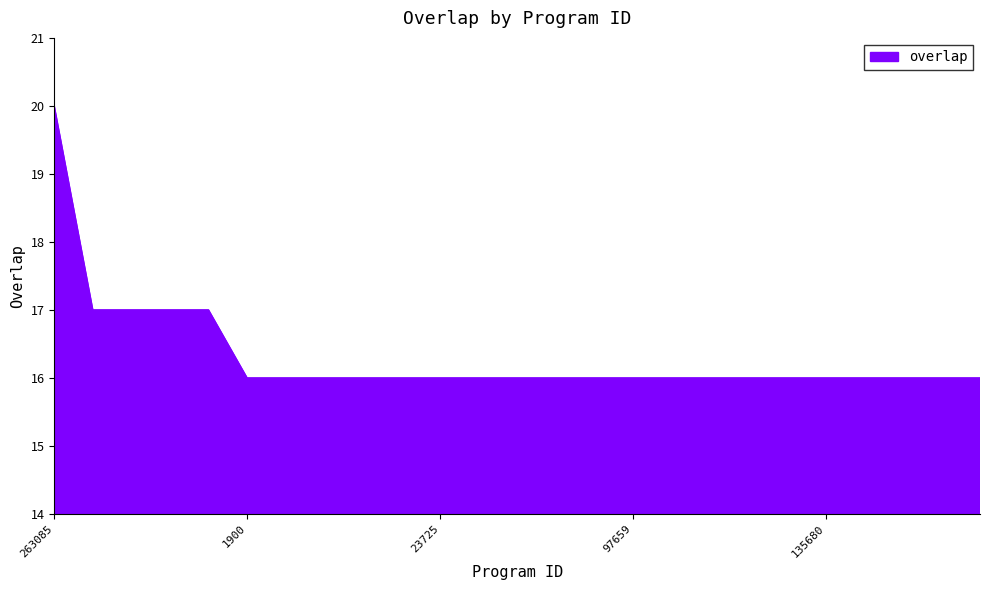

What is the greatest value displayed?

20